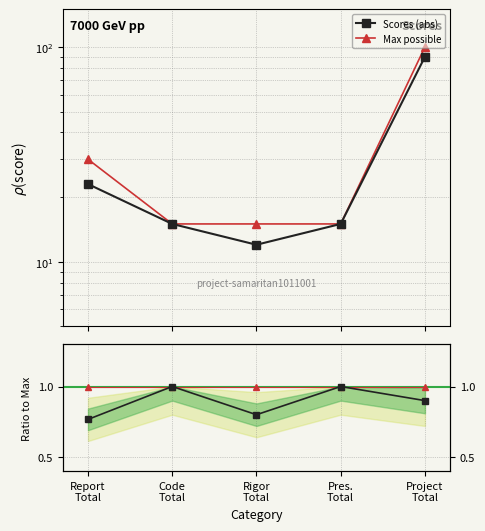

What is the maximum value for Scores (abs)?

90.0